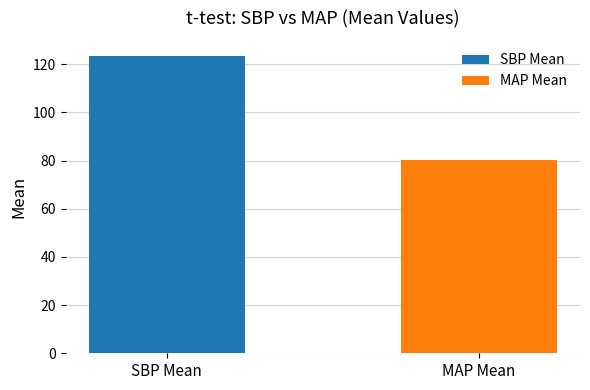

What is the change in value from SBP Mean to MAP Mean?

-43.2